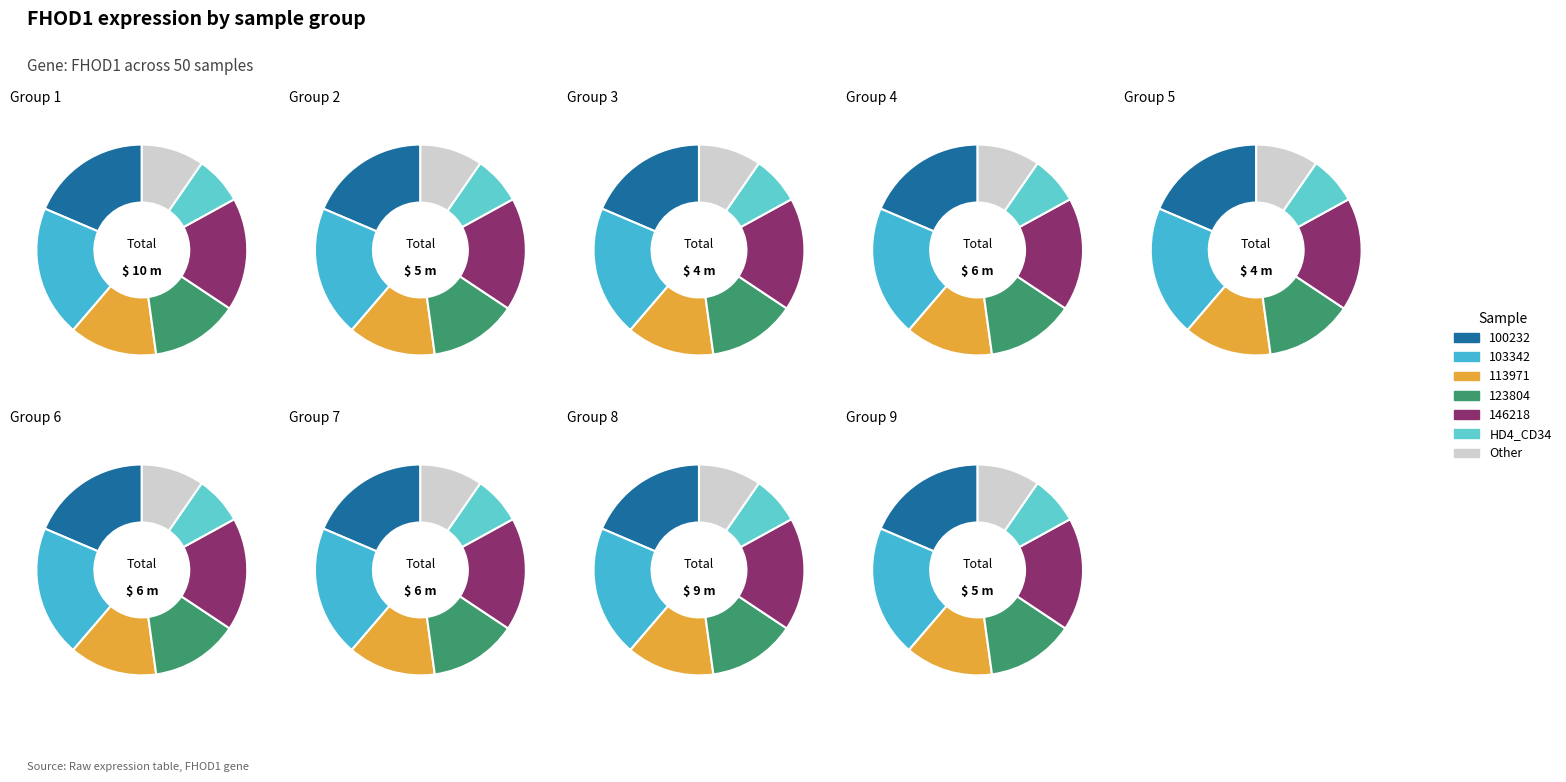

Which has a higher value, 100232 or HD4_CD34?

100232